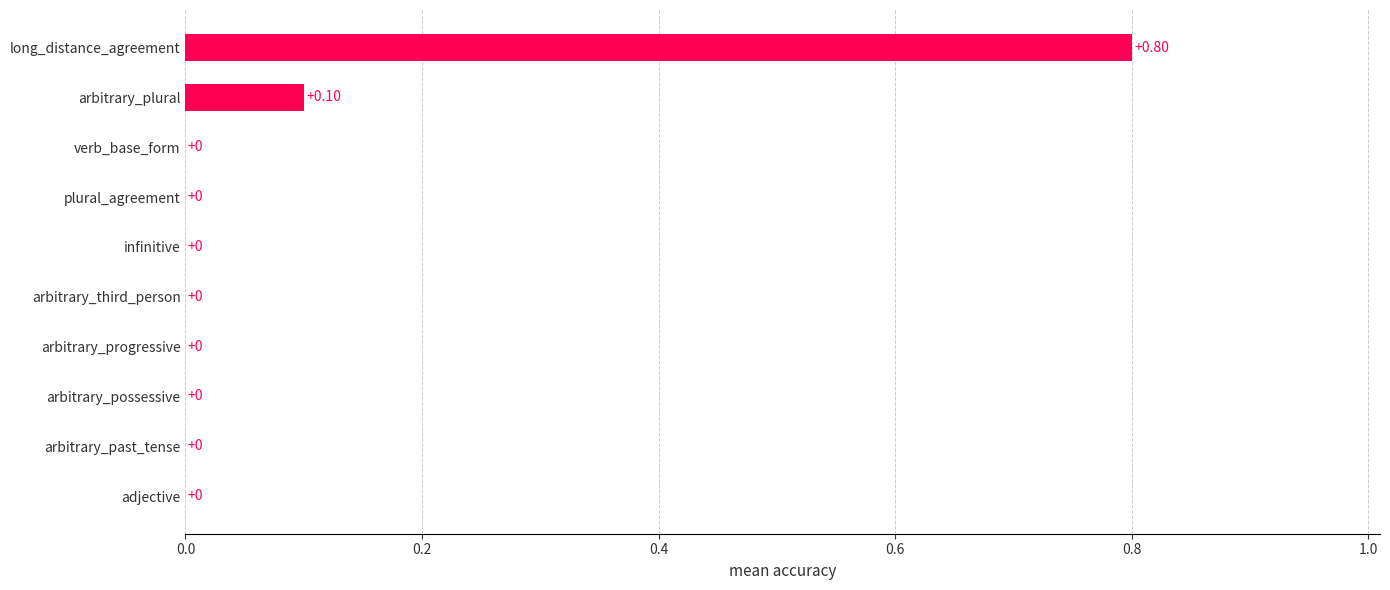

Between long_distance_agreement and verb_base_form, which is larger?

long_distance_agreement